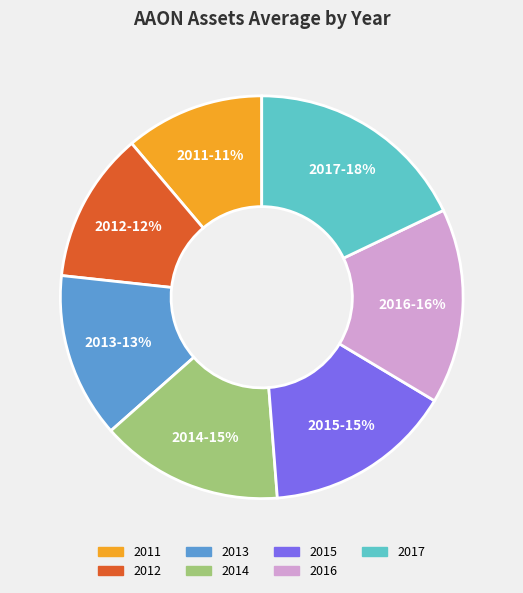

Is the sum of 2012 and 2014 greater than half?

No